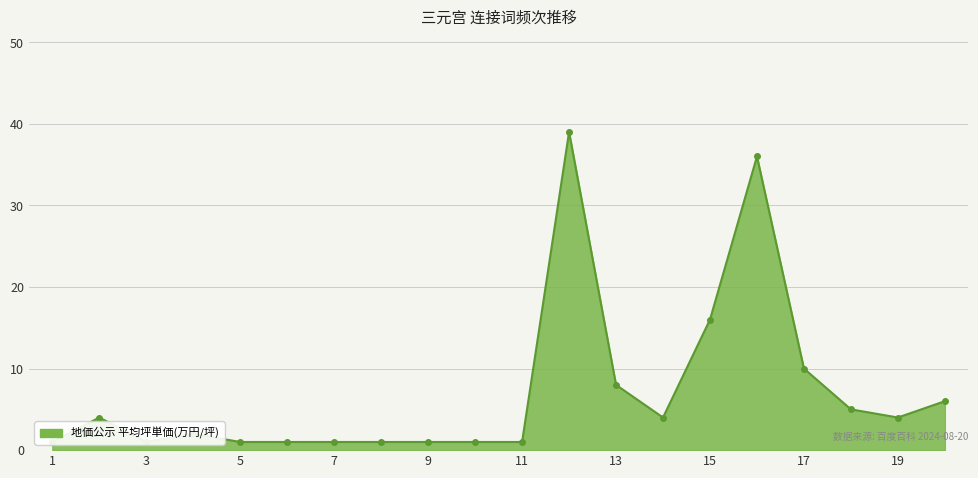

How many lines are shown in the chart?

1